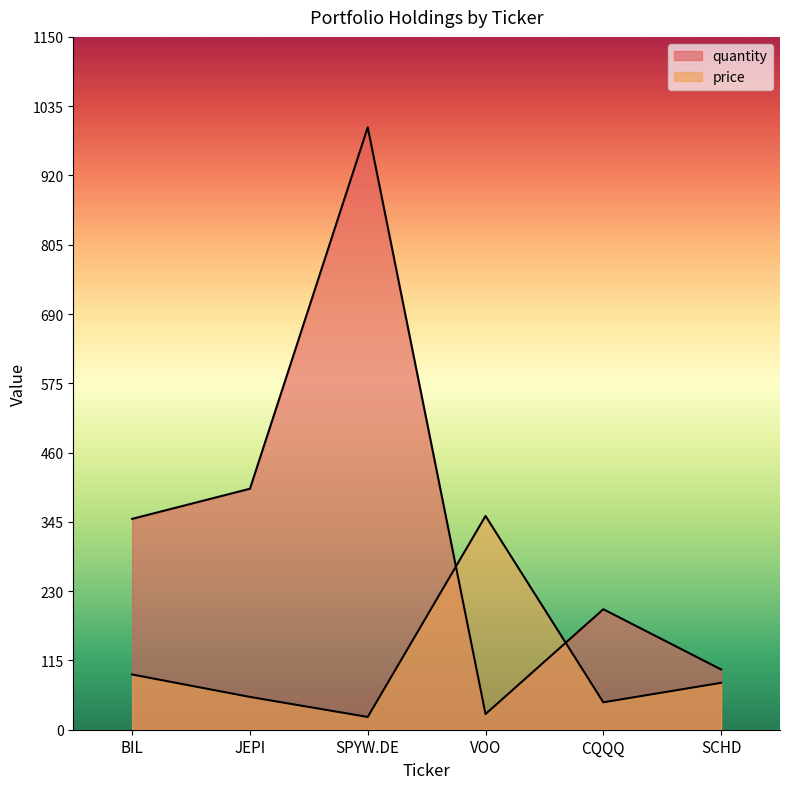

What is the average value of the quantity series?

346.0